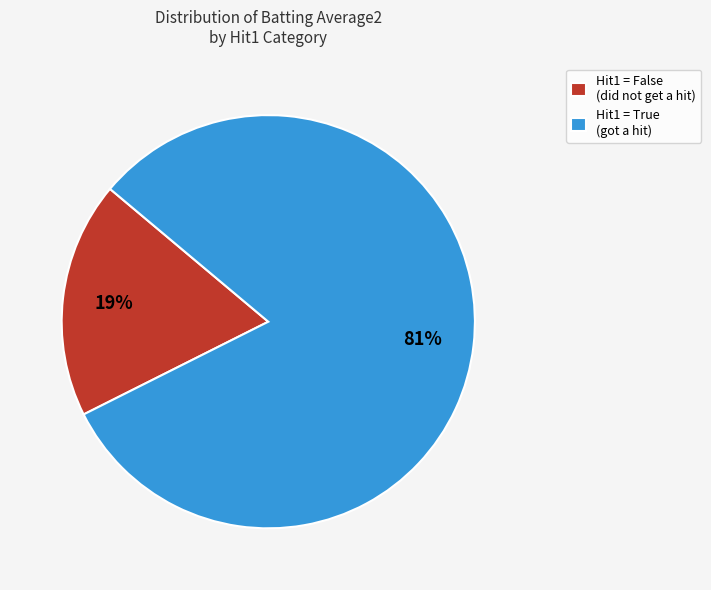

To the nearest percent, what is the combined percentage of Hit1 = False (did not get a hit) and Hit1 = True (got a hit)?

100%